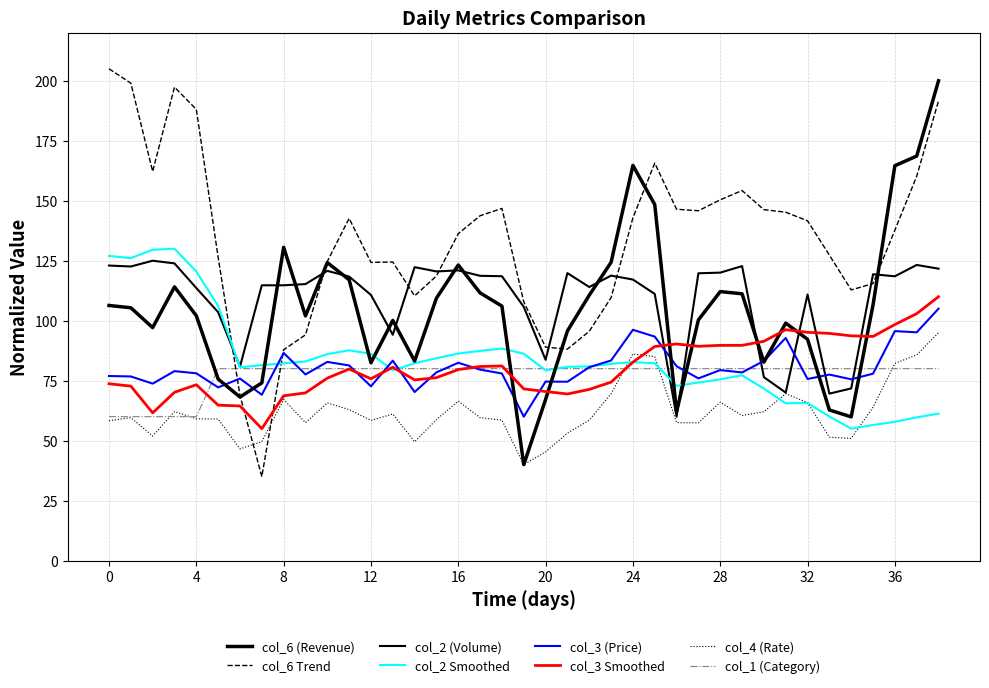

Does the chart have visible grid lines?

Yes